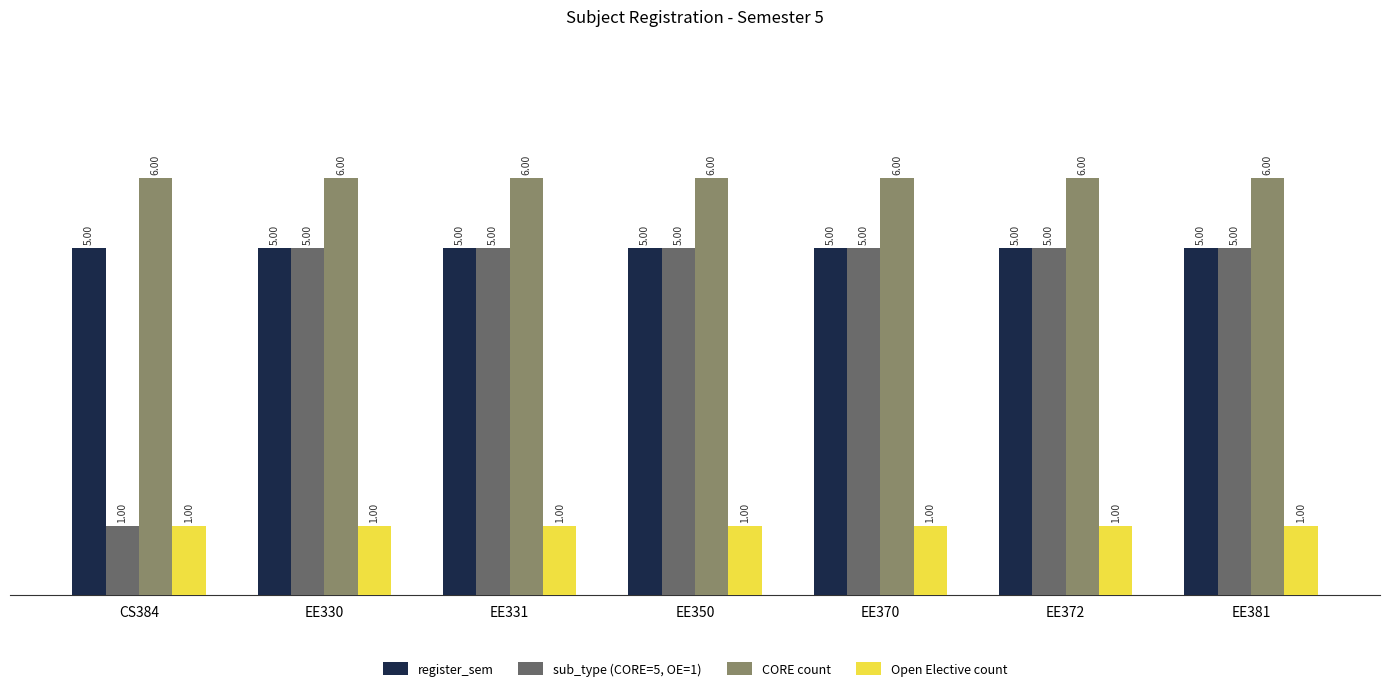

Reading right to left, list all the values displayed in this chart.

register_sem: 5	5	5	5	5	5	5
sub_type (CORE=5, OE=1): 5	5	5	5	5	5	1
CORE count: 6	6	6	6	6	6	6
Open Elective count: 1	1	1	1	1	1	1